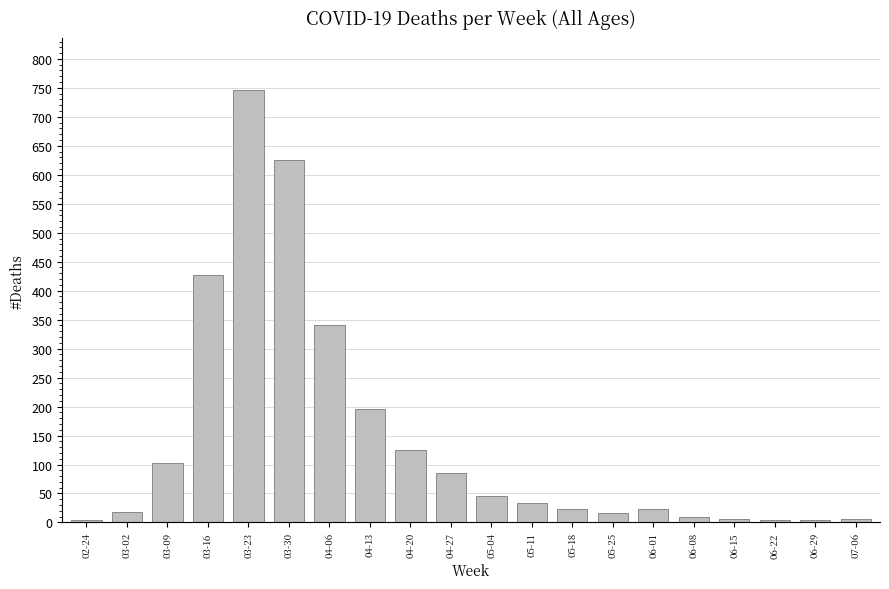

At which label is the value closest to 375?

04-06